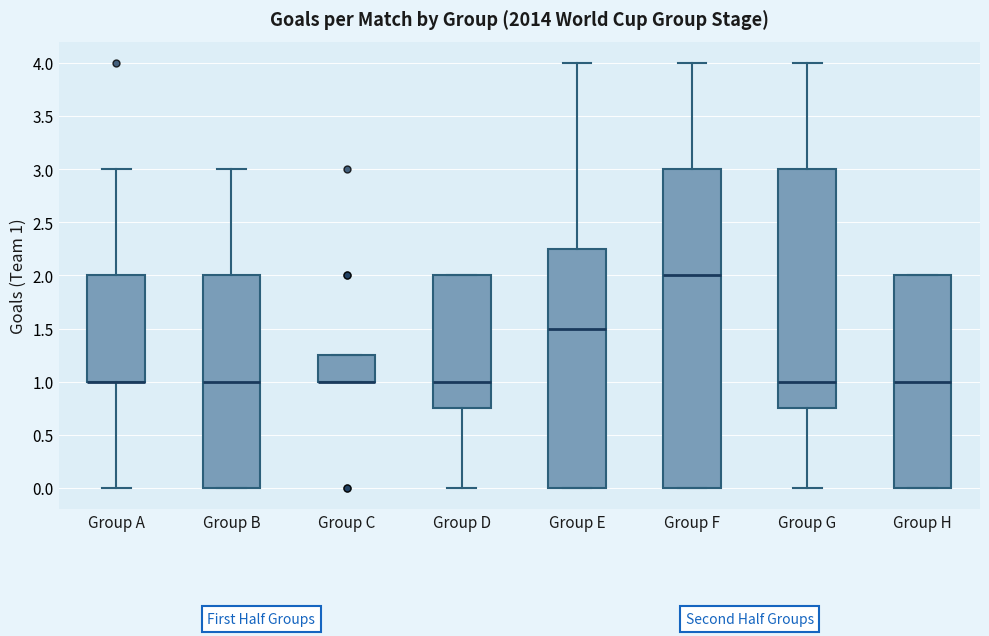

Reading left to right, transcribe this box plot: for each box, give where its median line is, the range the box spans, and where its two whiskers end, as read against the y-axis. The values are not printed on the chart, so give them approximately, as read against the axis.

Group A: median 1.00 (drawn on the box's lower edge), box 1.00 to 2.00, whiskers 0.00 to 3.00
Group B: median 1.00, box 0.00 to 2.00, whiskers 0.00 to 3.00
Group C: median 1.00 (drawn on the box's lower edge), box 1.00 to 1.25, whiskers 1.00 to 1.25
Group D: median 1.00, box 0.75 to 2.00, whiskers 0.00 to 2.00
Group E: median 1.50, box 0.00 to 2.25, whiskers 0.00 to 4.00
Group F: median 2.00, box 0.00 to 3.00, whiskers 0.00 to 4.00
Group G: median 1.00, box 0.75 to 3.00, whiskers 0.00 to 4.00
Group H: median 1.00, box 0.00 to 2.00, whiskers 0.00 to 2.00